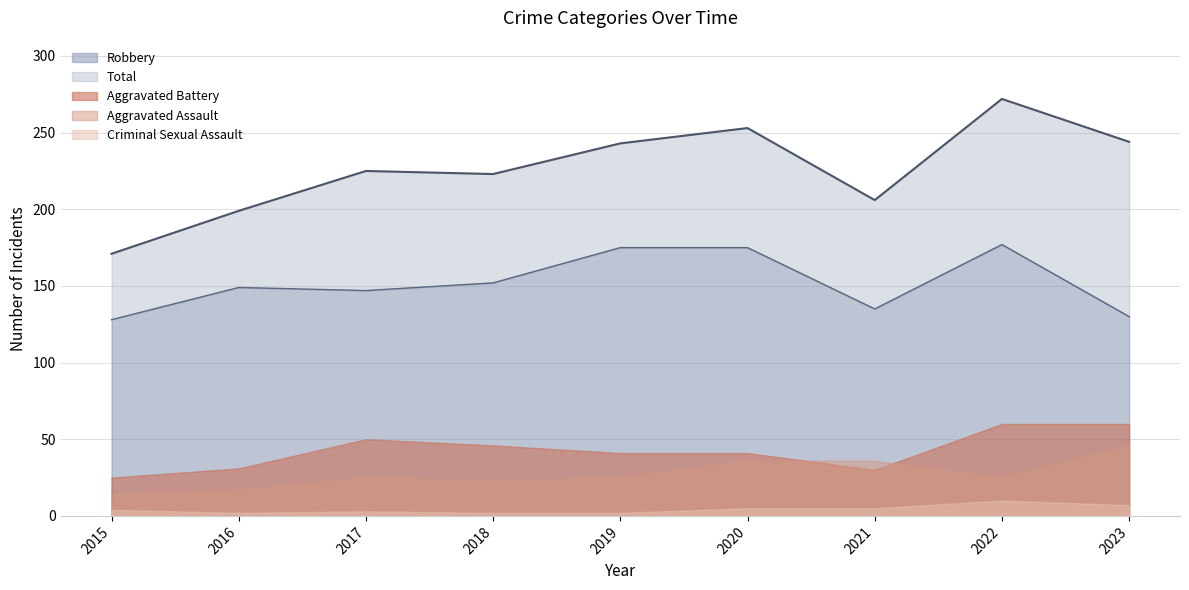

Which series has the largest range (max minus min)?

Total